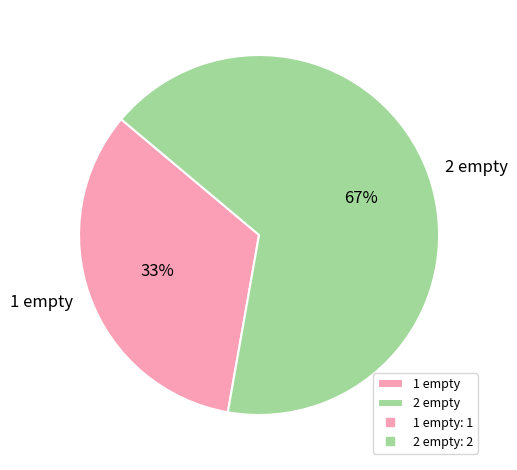

Is it true that 1 empty is 33% of the pie?

True